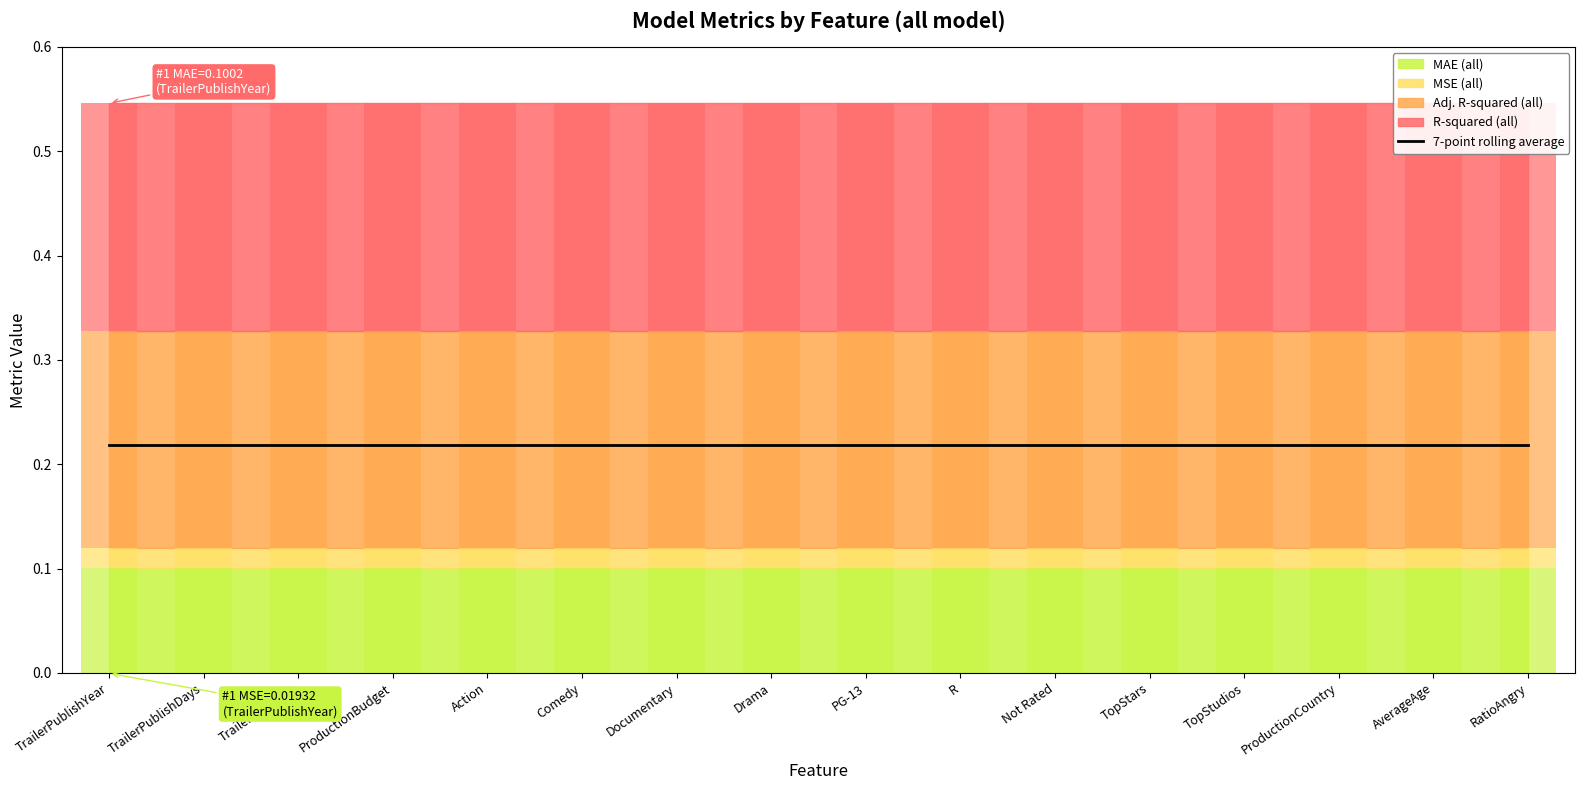

Which series has the widest spread of values?

R-squared_all